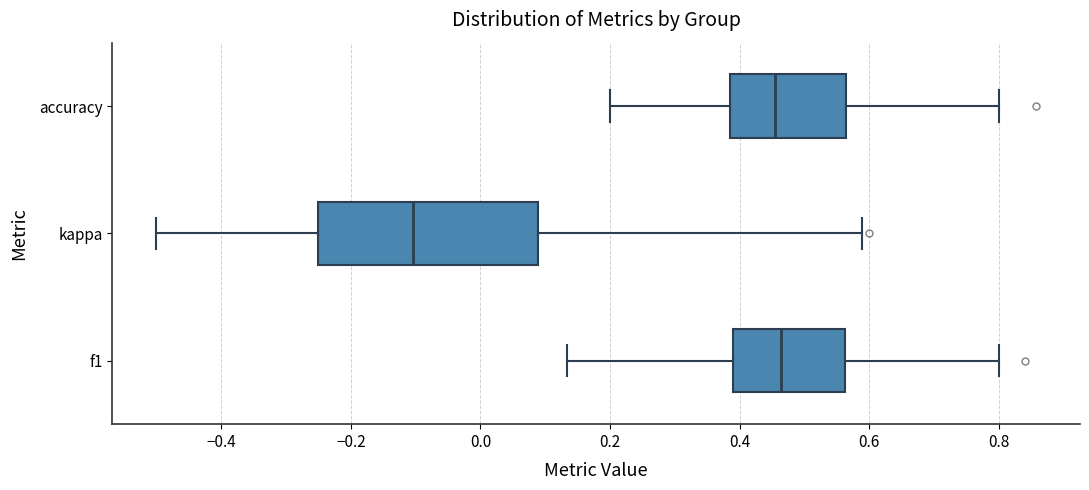

Which box has the furthest to the left median line?

kappa